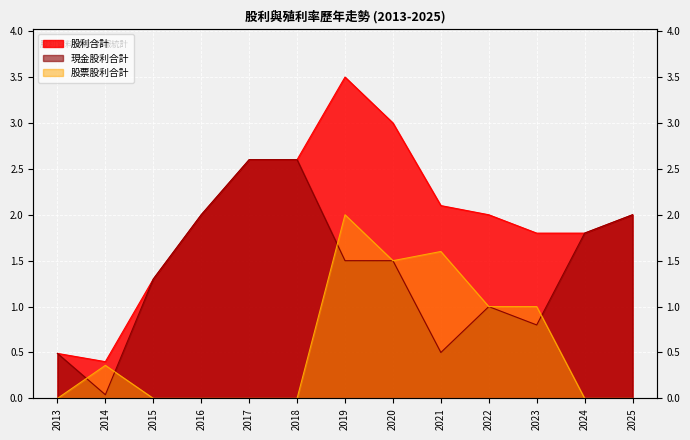

How many interior local valleys does the 現金股利合計 series have?

3